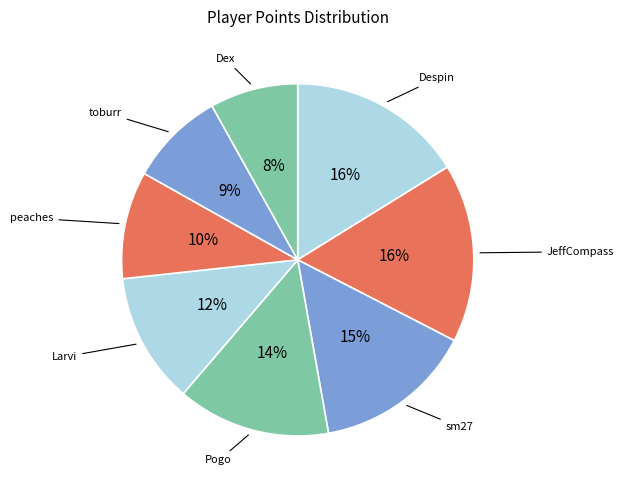

How many slices are in this pie chart?

8